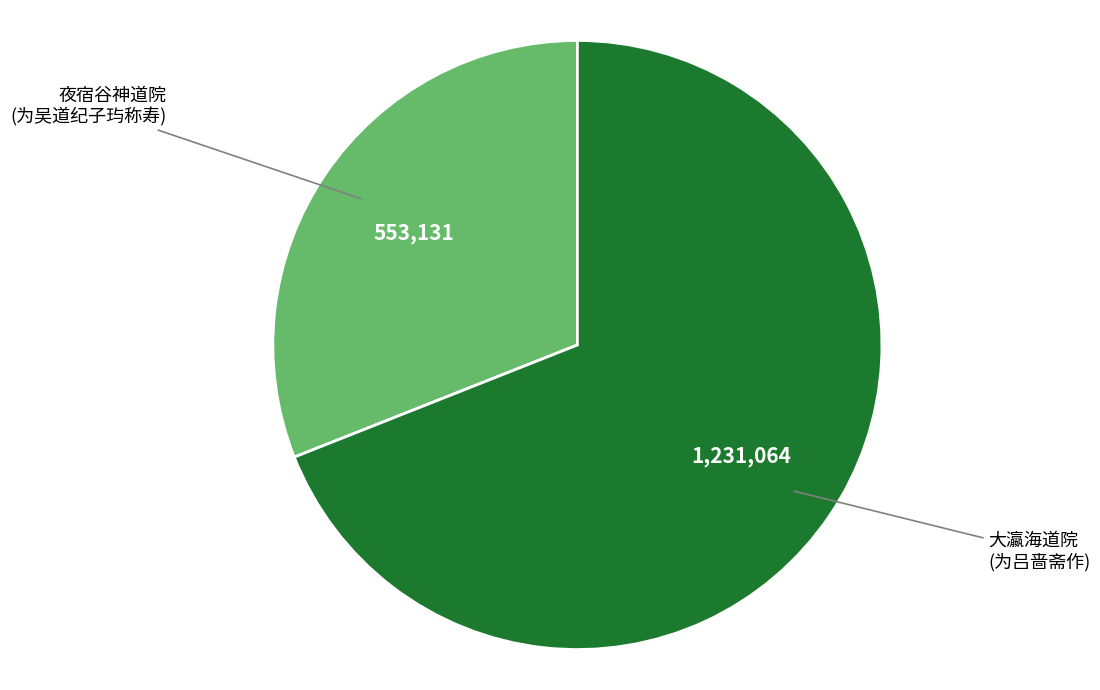

Does any single category account for the majority?

Yes